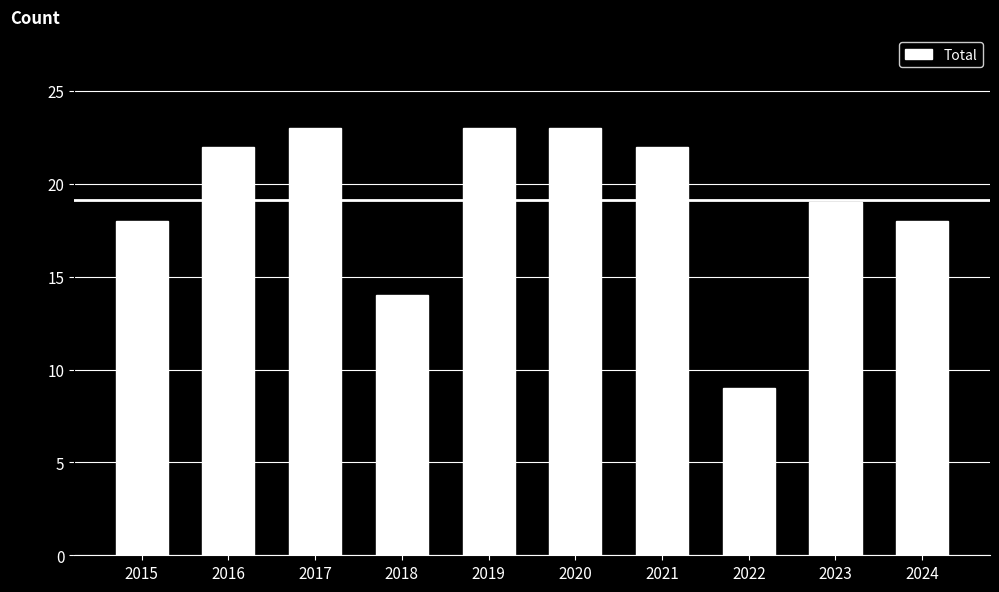

True or false: the data shows 14 at 2018.

True